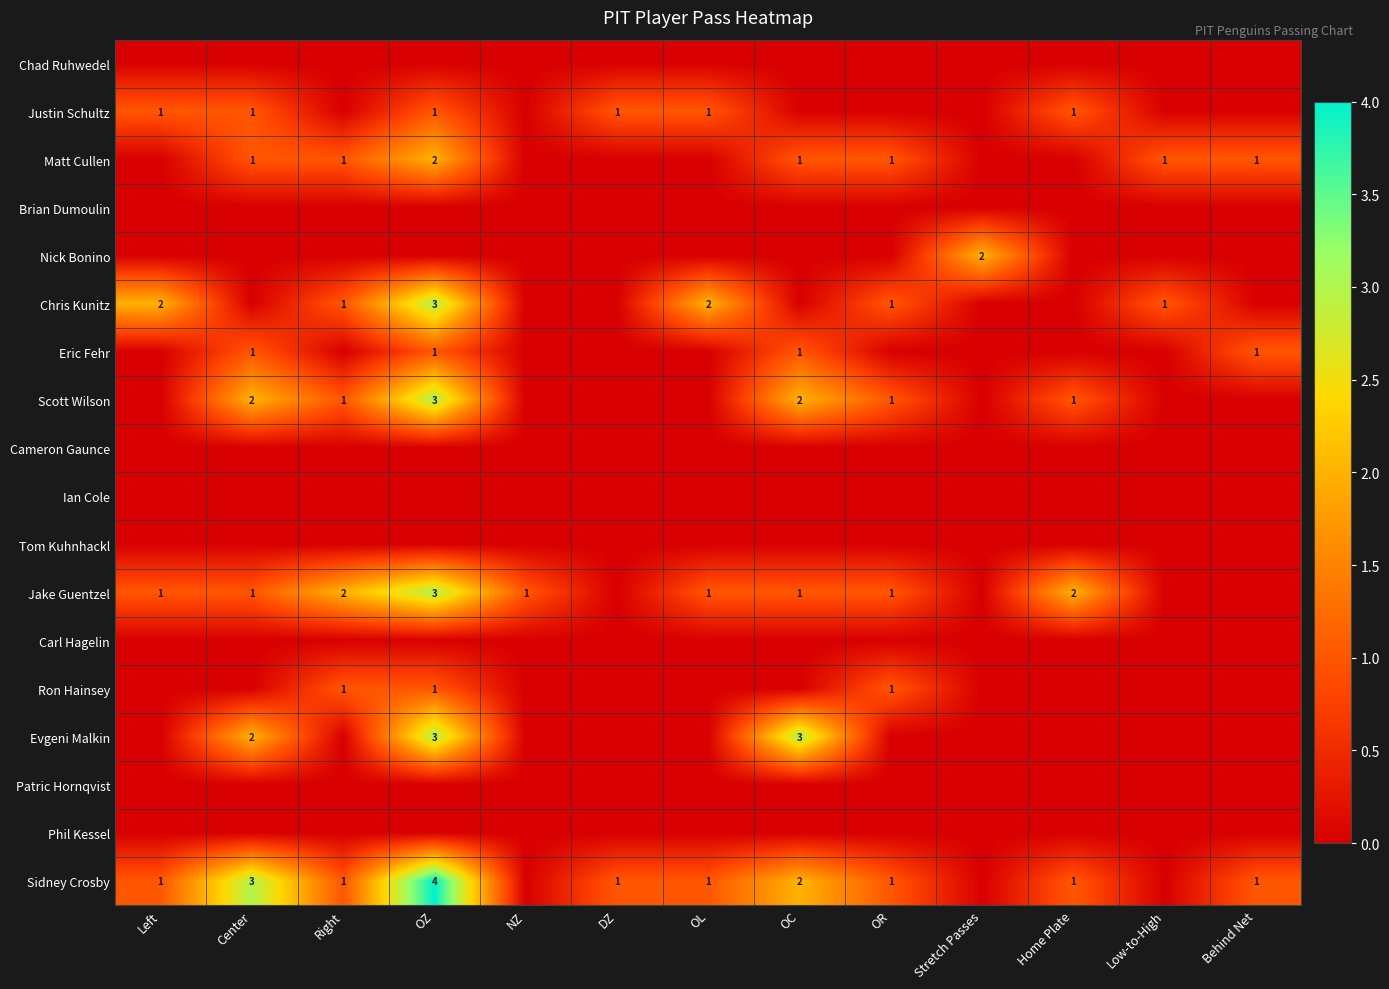

The value of Chris Kunitz at OL is 2. True or false?

True